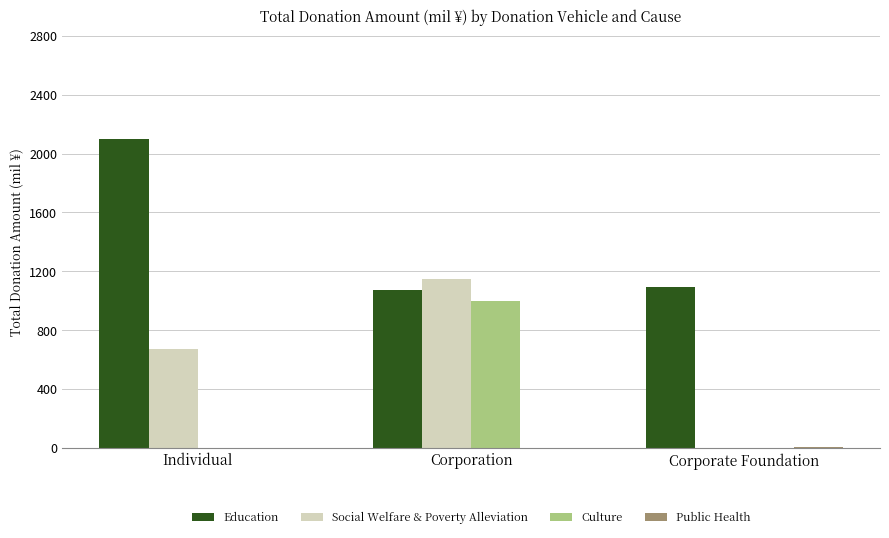

Are the bars horizontal?

No